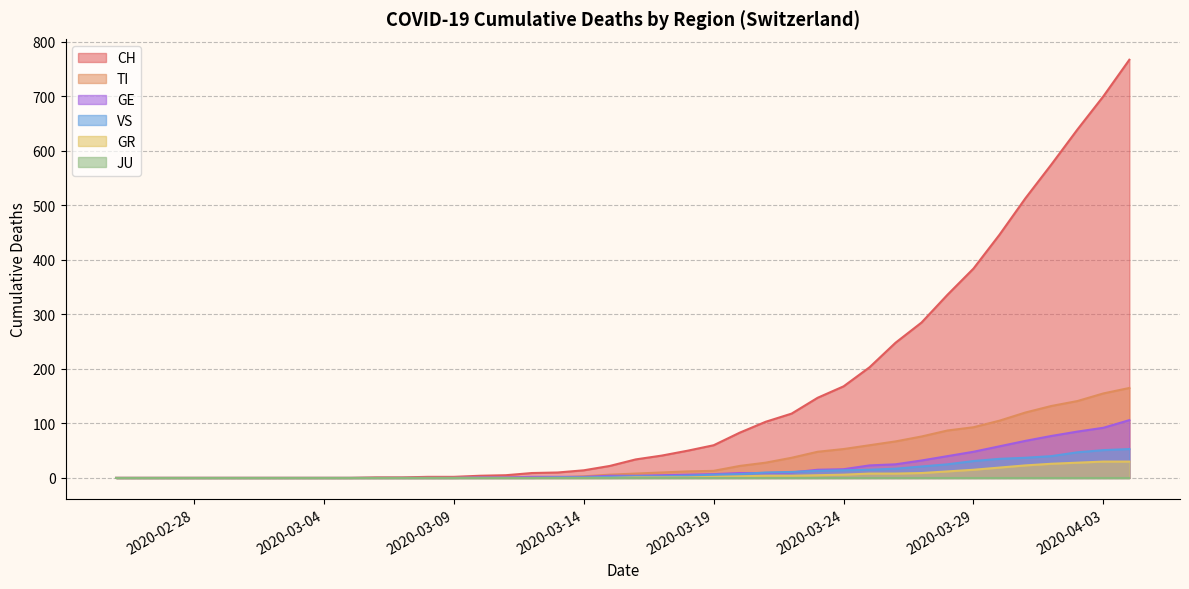

What is the maximum value for CH?

767